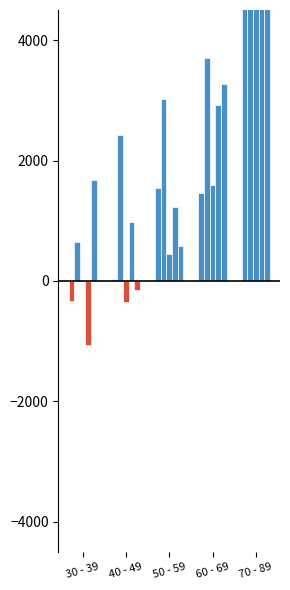

The chart shows a value of 5260.7 at 70 - 89. True or false?

True